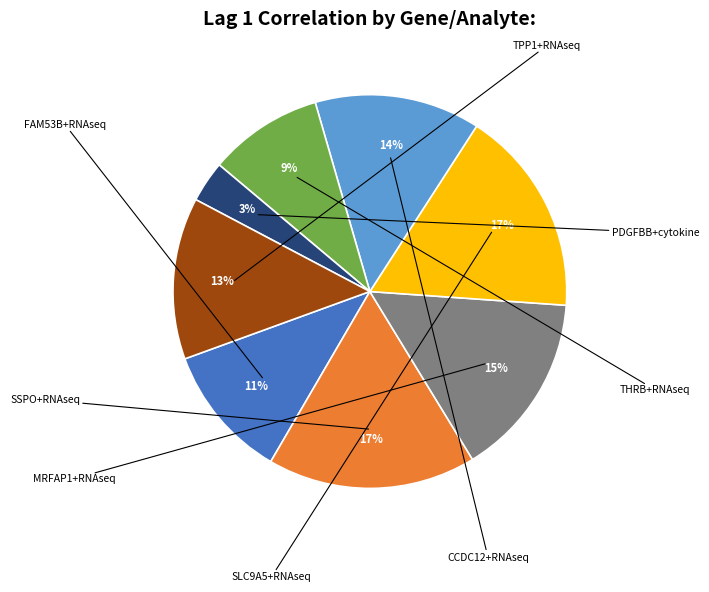

Does PDGFBB+cytokine account for over 50% of the chart?

No